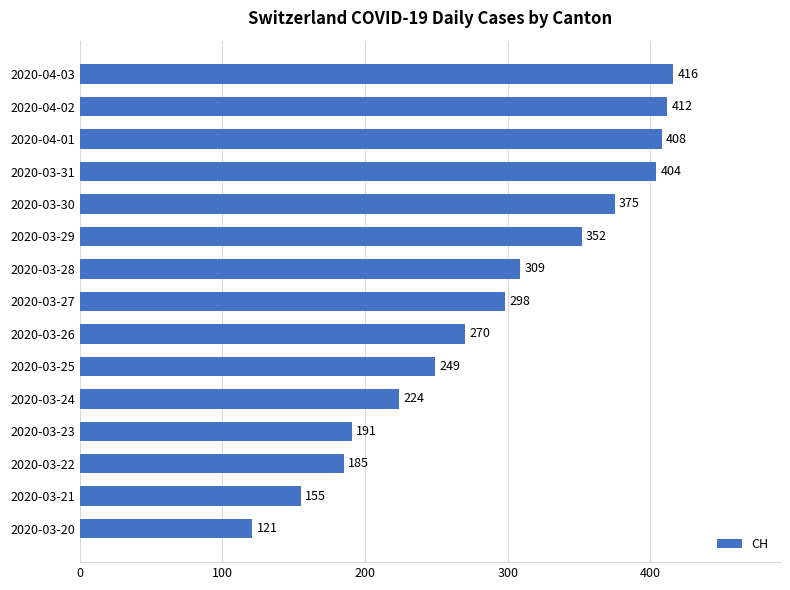

Are the bars grouped side by side (vs. stacked)?

No